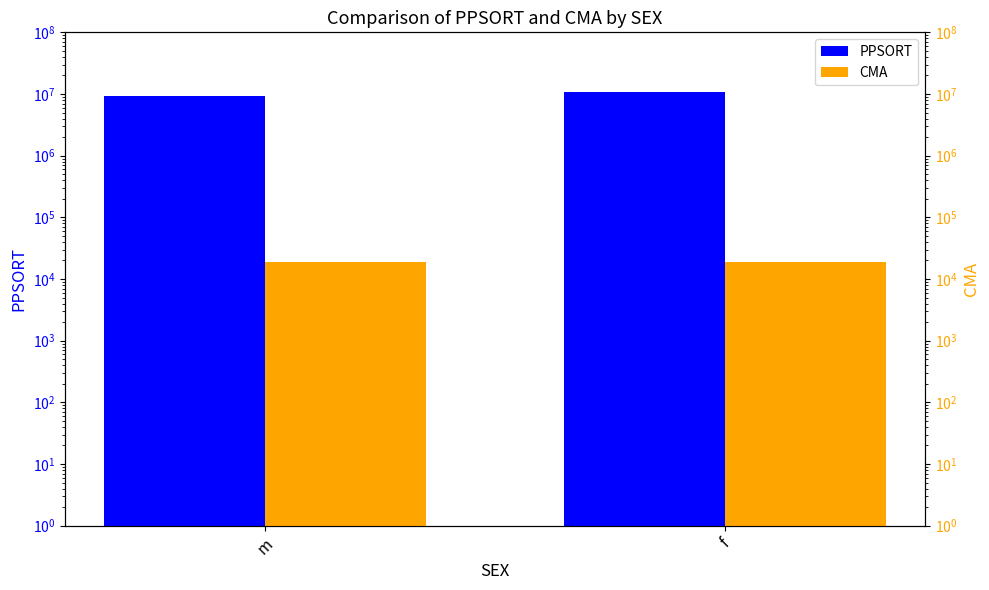

Reading left to right, list all the values displayed in this chart.

PPSORT: m=9187282	f=10742964
CMA: m=18660	f=18660